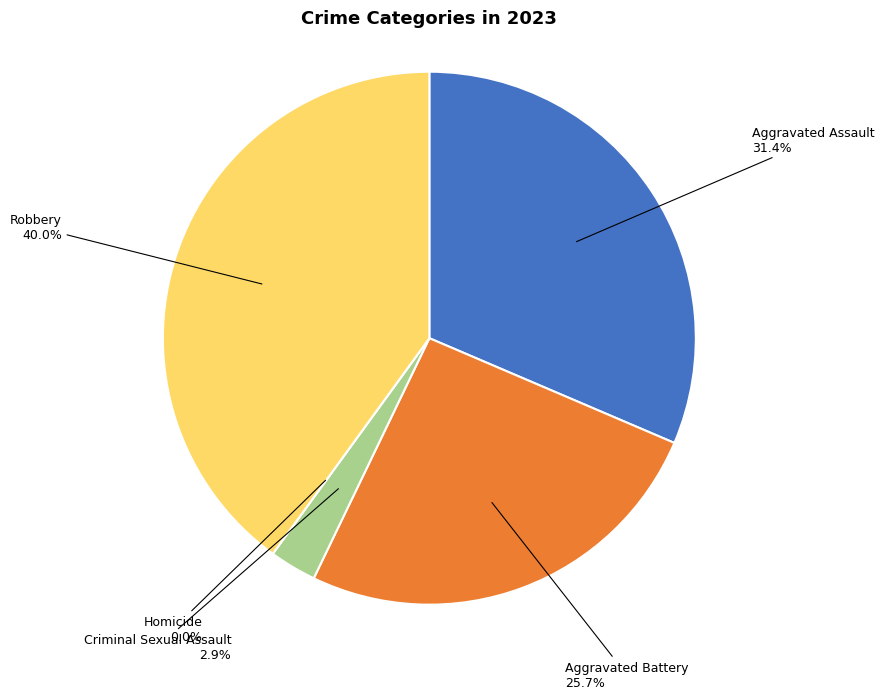

How many segments does this pie chart have?

5